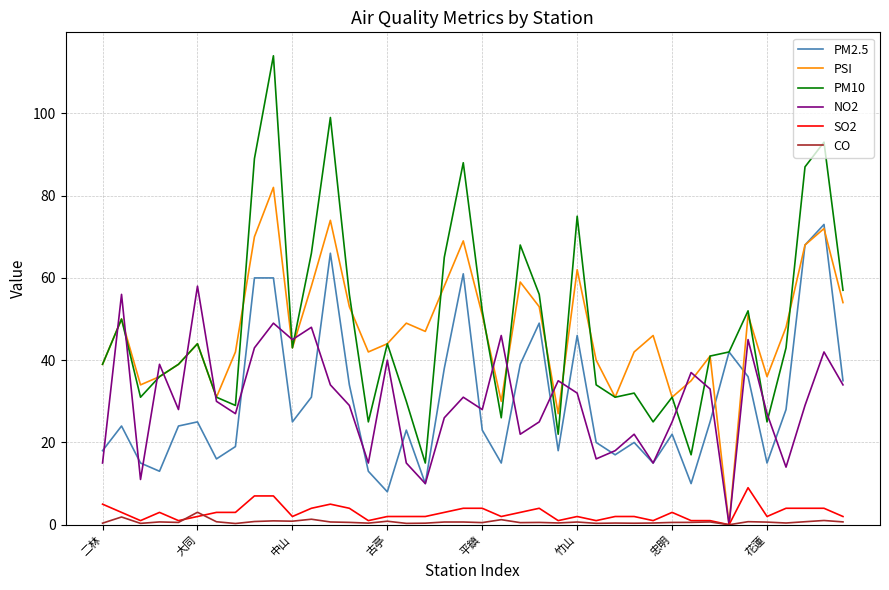

What is the maximum value shown in the chart?

114.0